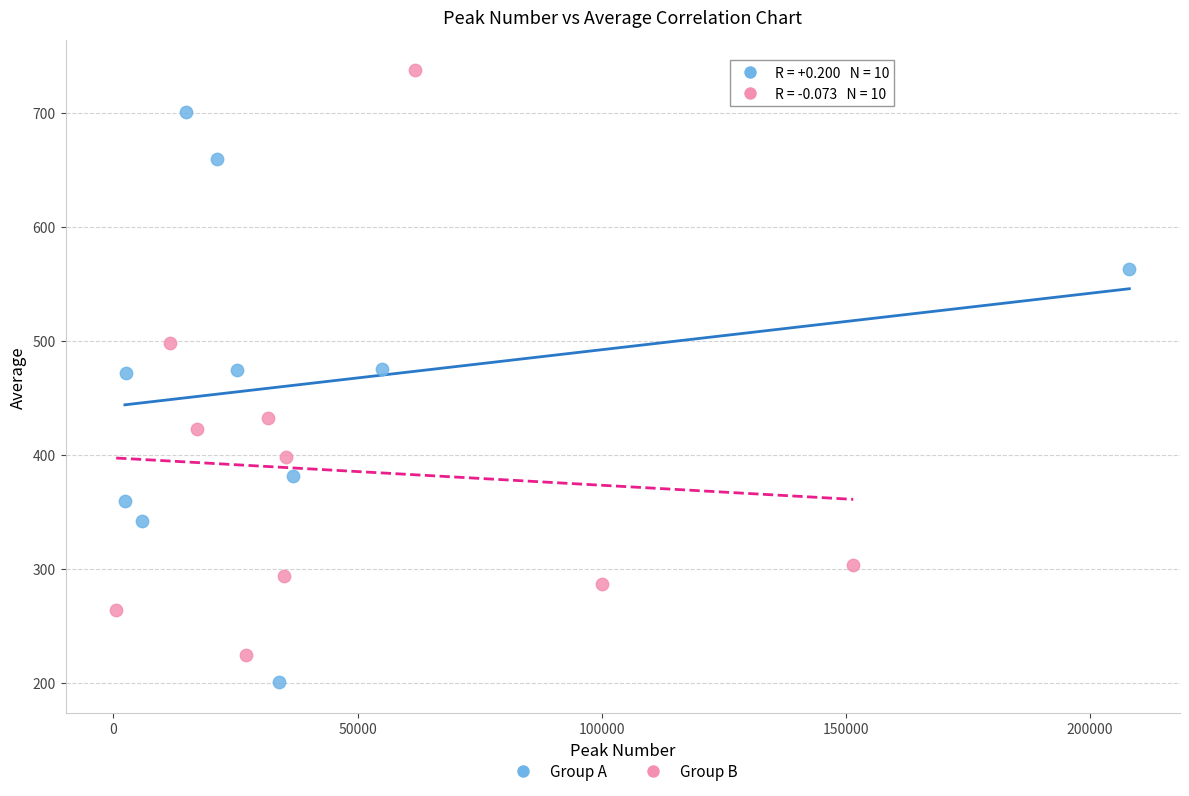

Which series contains the highest Y value?

Group B